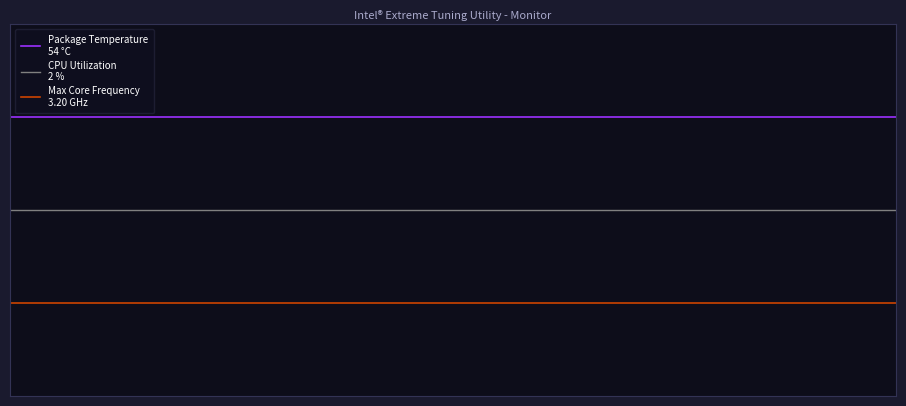

Does the chart have visible grid lines?

No